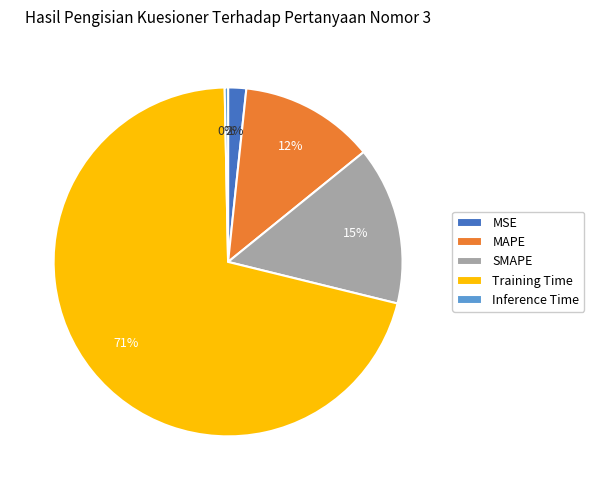

Which category has the smallest portion of the pie?

Inference Time